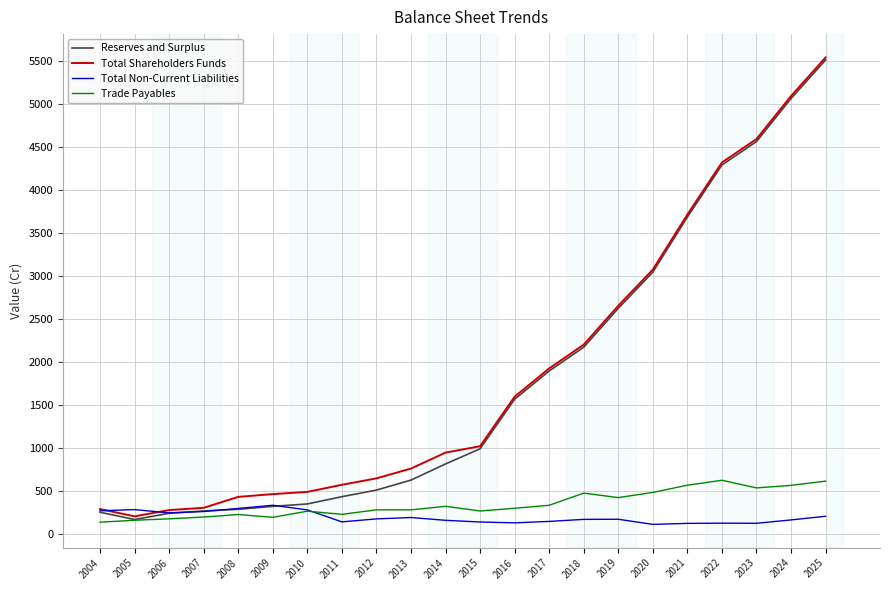

What is the sum of all Total Non-Current Liabilities values?

4141.0